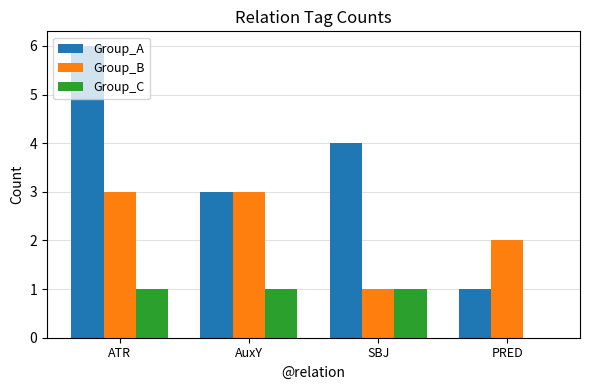

Which series has the largest total across all categories?

Group_A